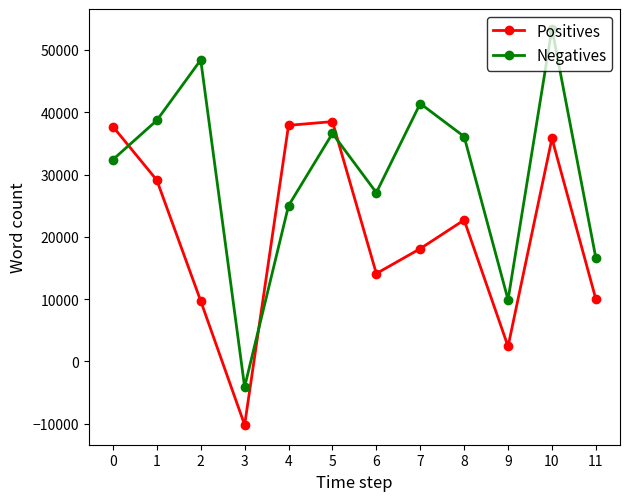

What is the minimum value shown in the chart?

-10200.0